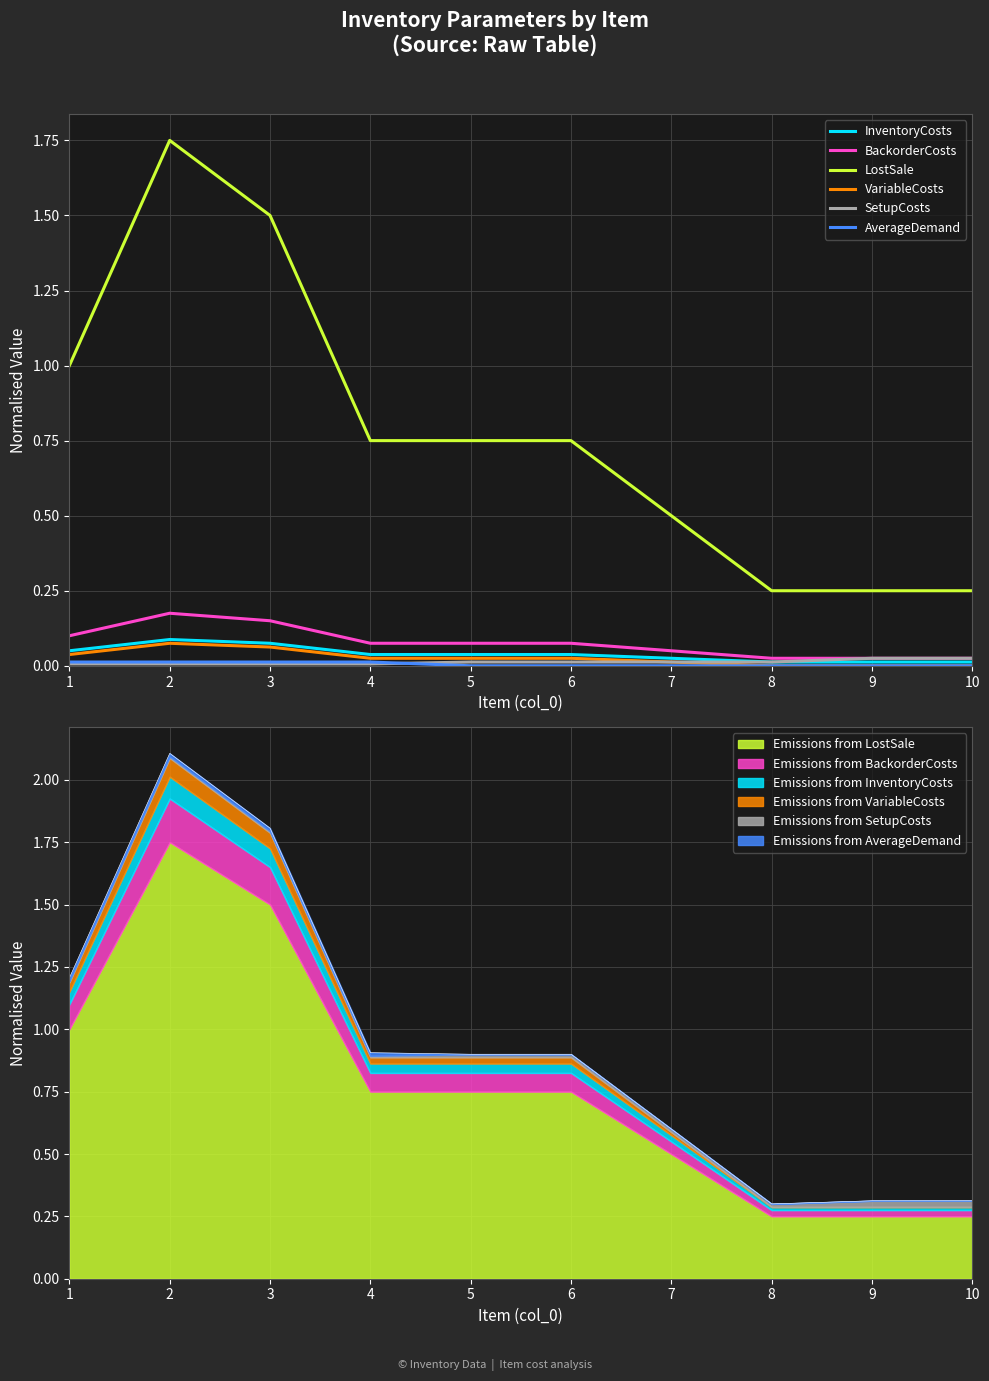

True or false: SetupCosts has a value of 0.0 at 1.

True